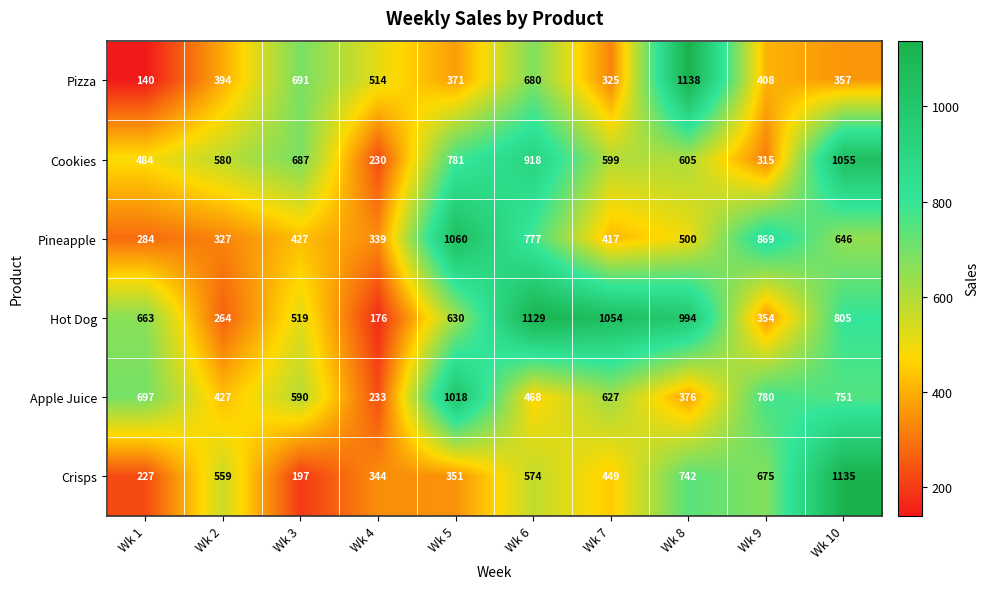

What is the sum of all Crisps values?

5253